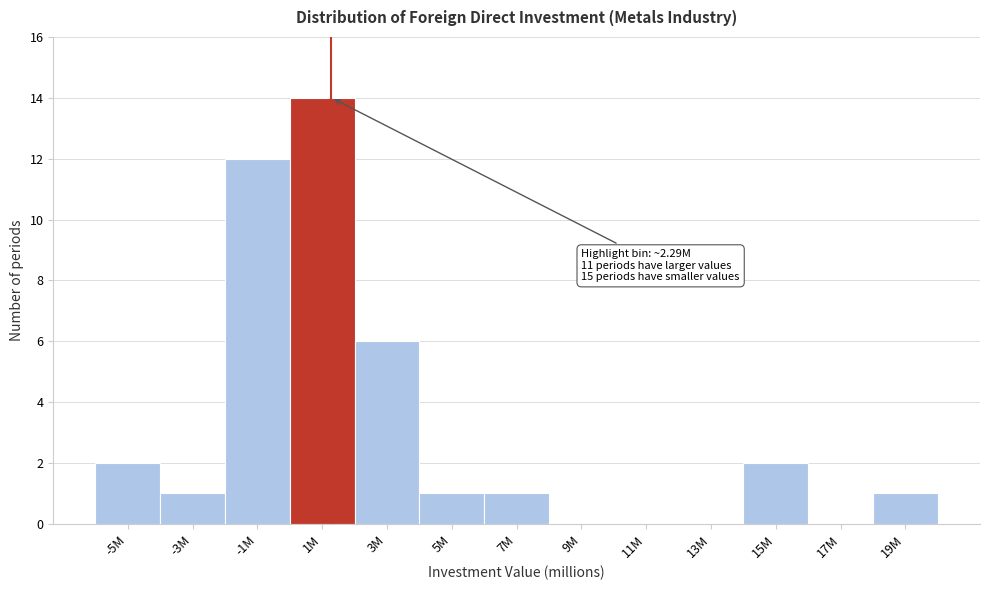

Reading left to right, transcribe all the data shown in this chart.

-5M=2	-3M=1	-1M=12	1M=14	3M=6	5M=1	7M=1	9M=0	11M=0	13M=0	15M=2	17M=0	19M=1